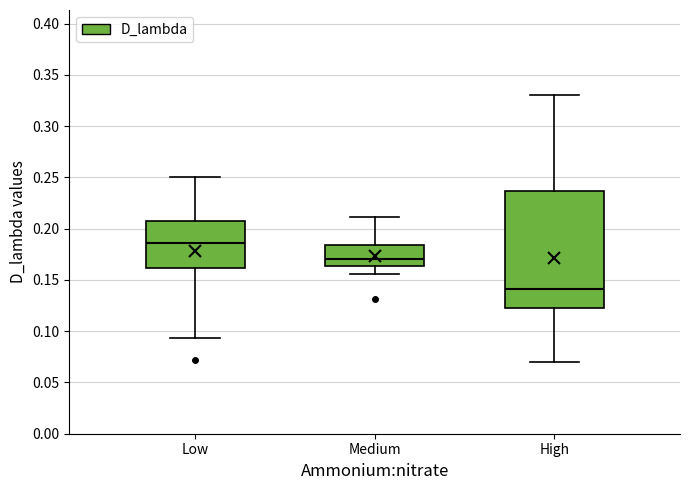

Reading left to right, transcribe this box plot: for each box, give where its median line is, the range the box spans, and where its two whiskers end, as read against the y-axis. The values are not printed on the chart, so give them approximately, as read against the axis.

Low: median 0.185, box 0.160 to 0.205, whiskers 0.095 to 0.250
Medium: median 0.170, box 0.165 to 0.185, whiskers 0.155 to 0.210
High: median 0.140, box 0.120 to 0.235, whiskers 0.070 to 0.330